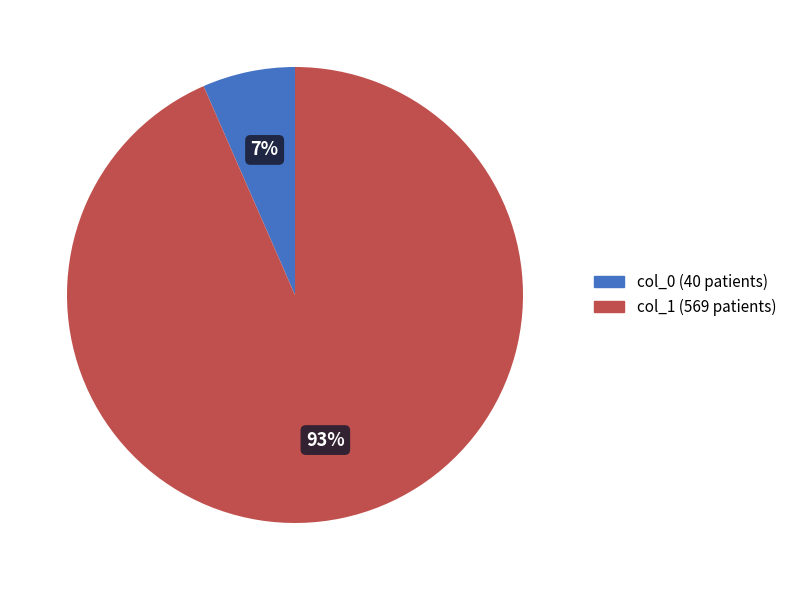

Does any single category account for the majority?

Yes